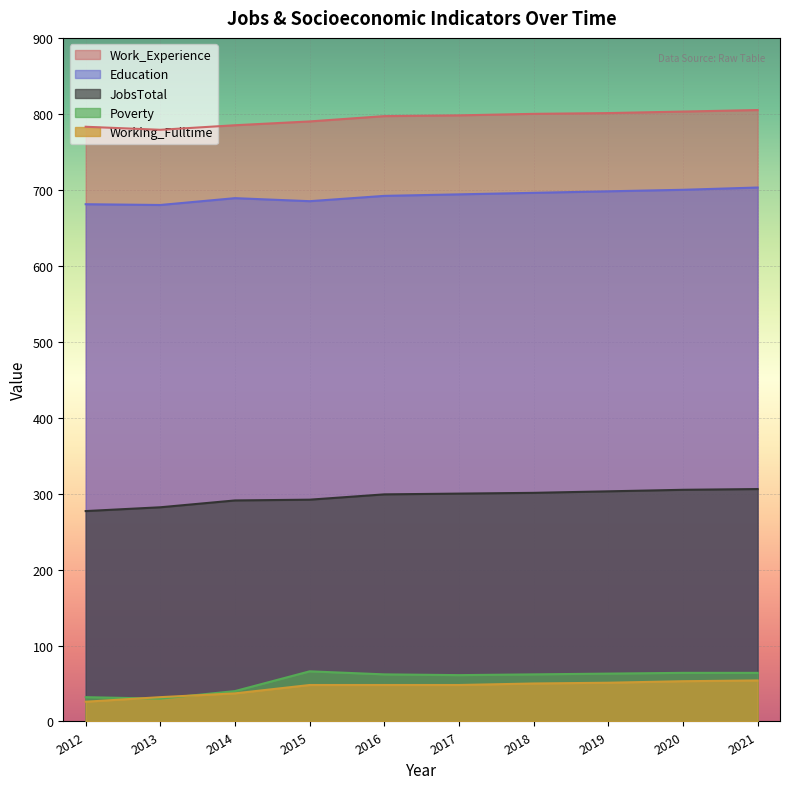

Which series has the widest spread of values?

Poverty